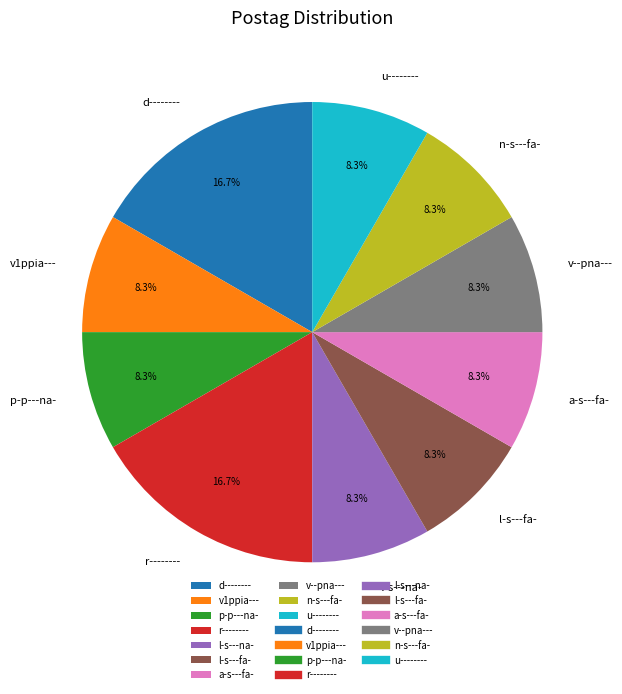

To the nearest percent, what percentage of the pie is p-p---na-?

8%